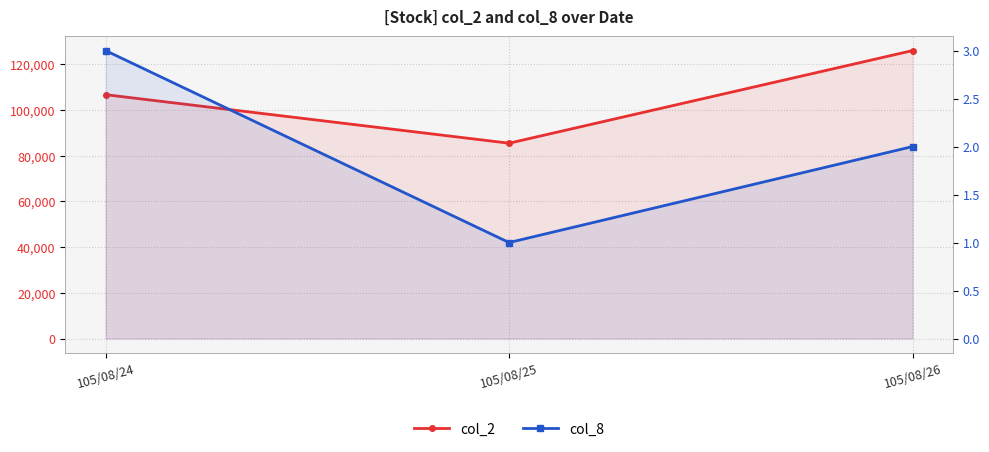

Does the chart display data point markers on the line(s)?

Yes